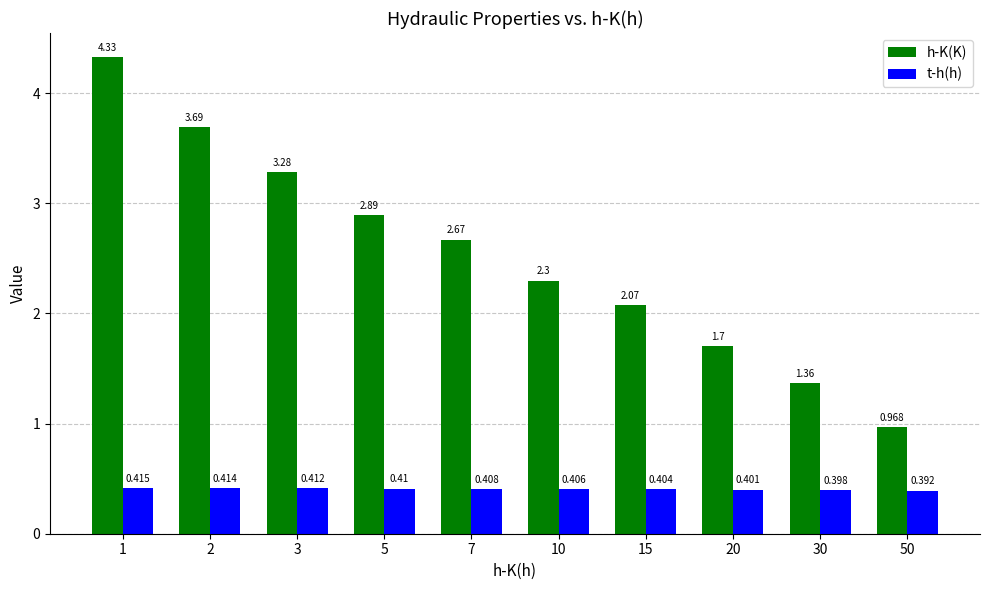

Which series has the widest spread of values?

h-K(K)